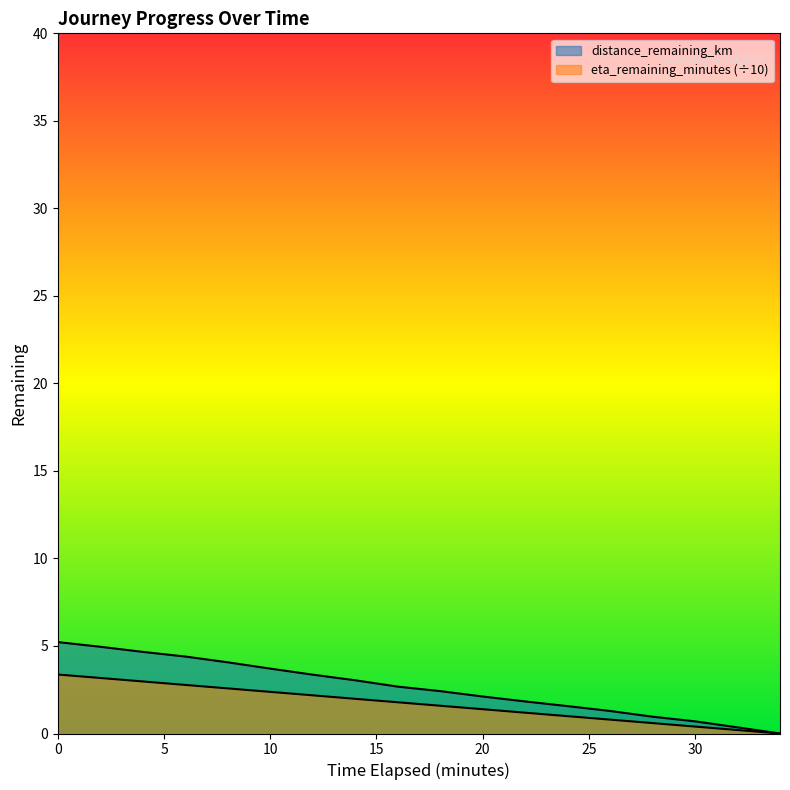

How many lines are shown in the chart?

2